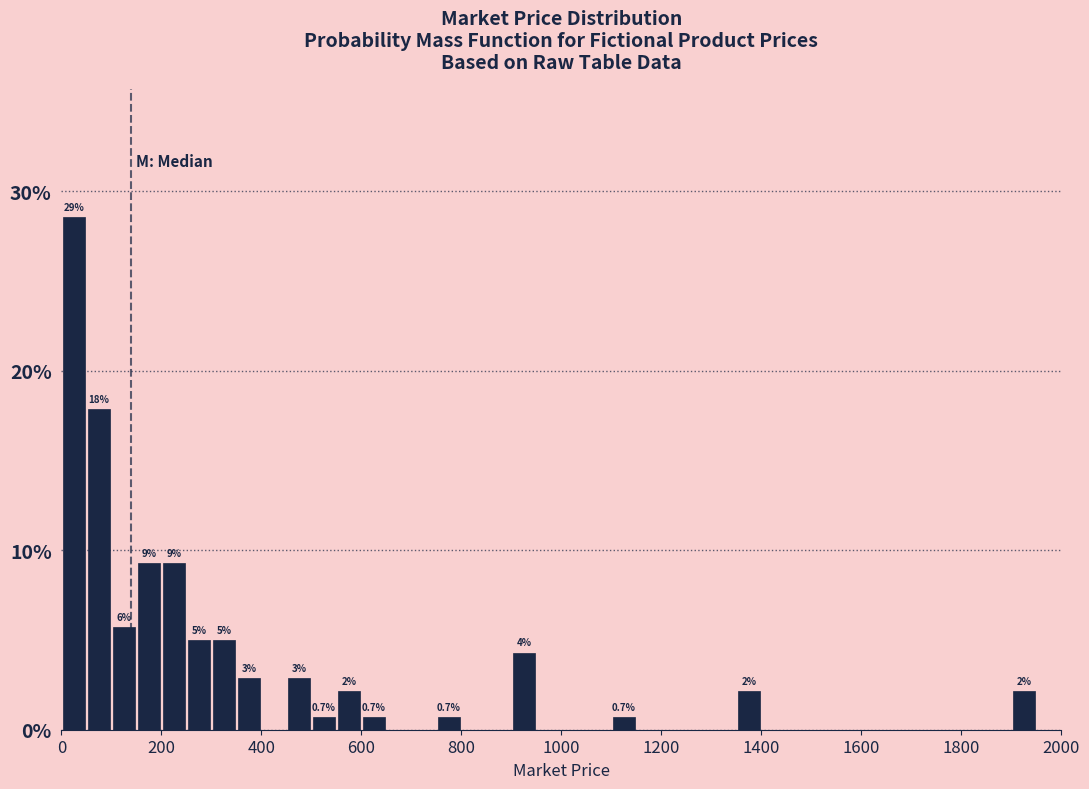

Around what value on the x-axis is the tallest bar? Give the approximate position of its centre, as read against the axis.

20